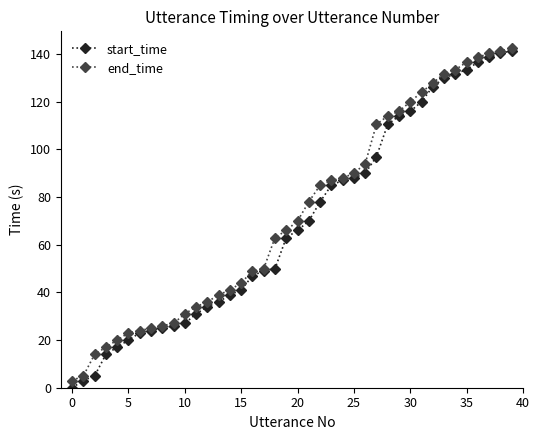

What is the value of the start_time point at the 32nd from the left?

120.0